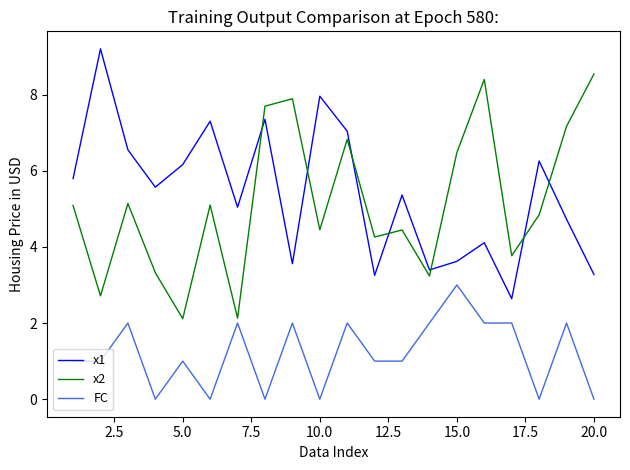

What is the minimum value for x2?

2.1